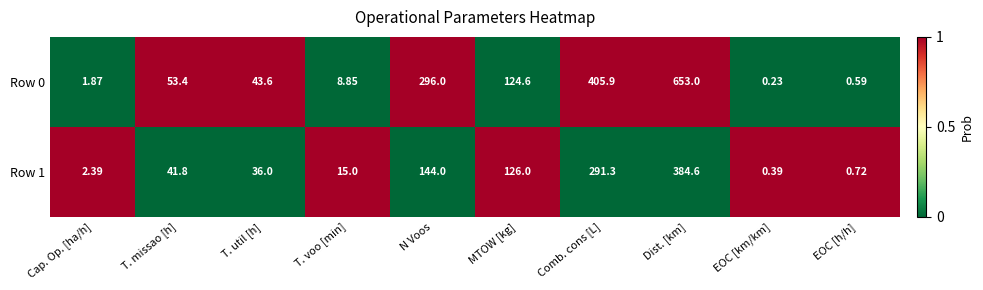

At which label does Row 0 first exceed 53?

T. missao [h]